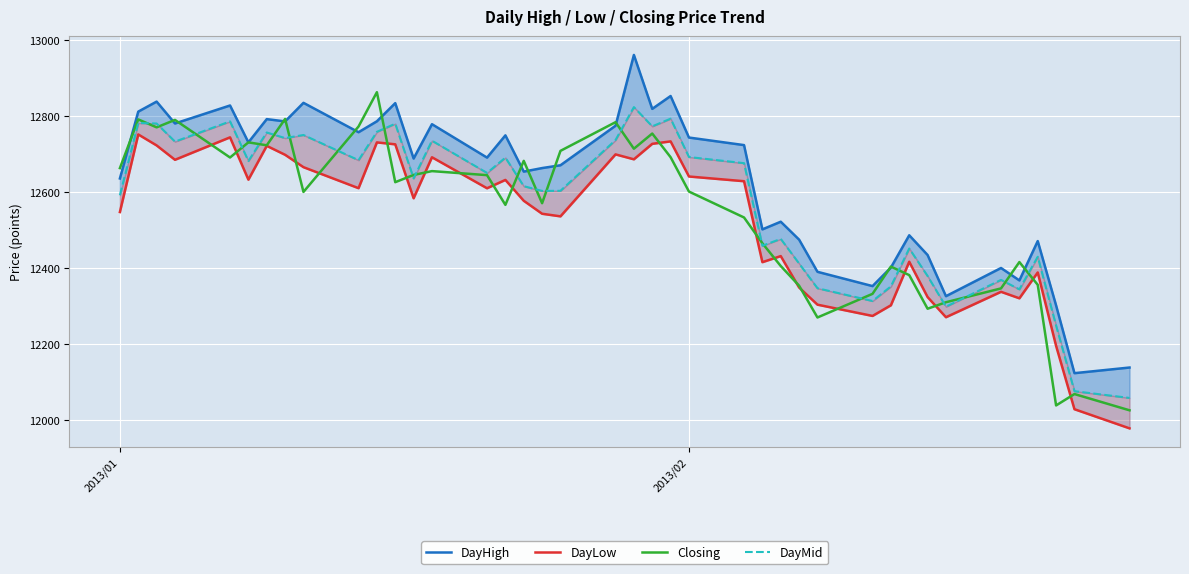

How many lines are shown in the chart?

4